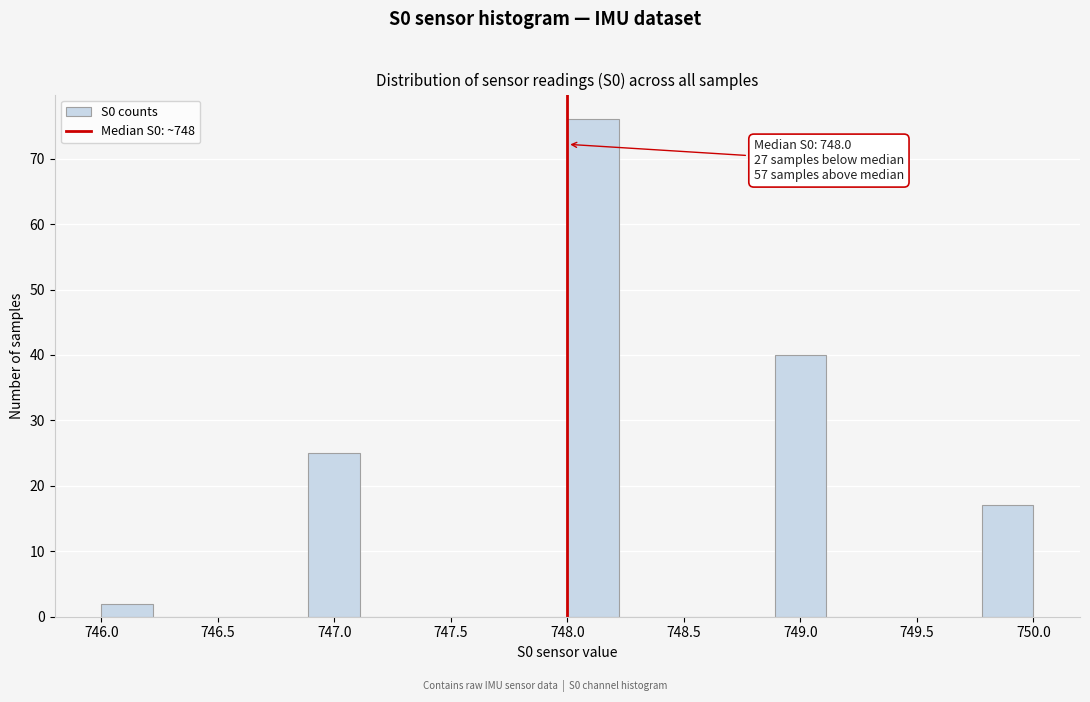

Which range on the x-axis has the tallest bar?

748.00 to 748.20